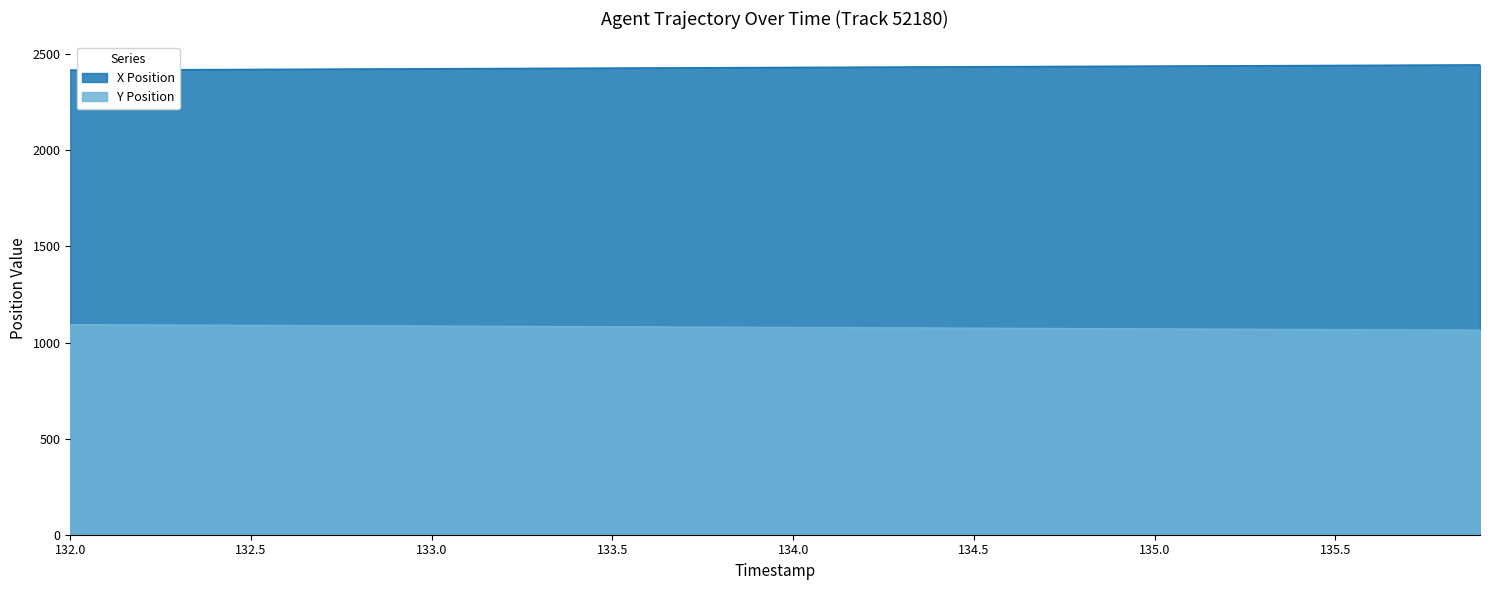

Which label corresponds to the smallest value in the chart?

135.9